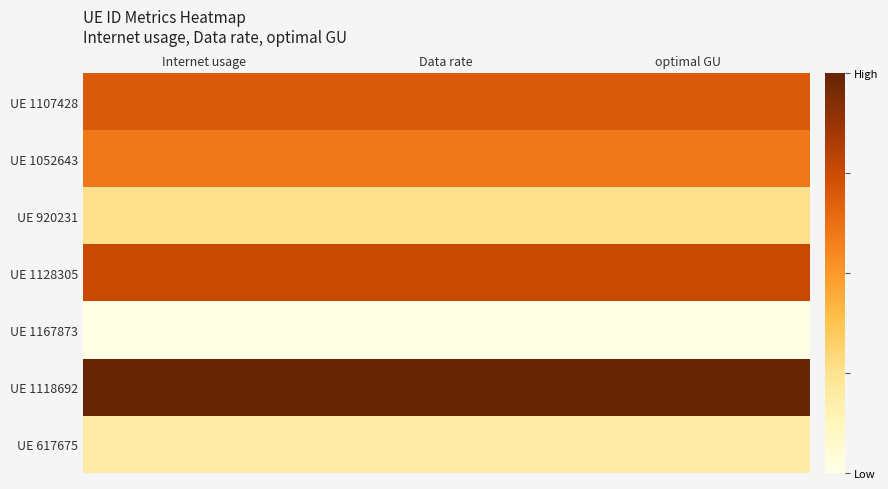

What is the total value across all series at optimal GU?

3.5